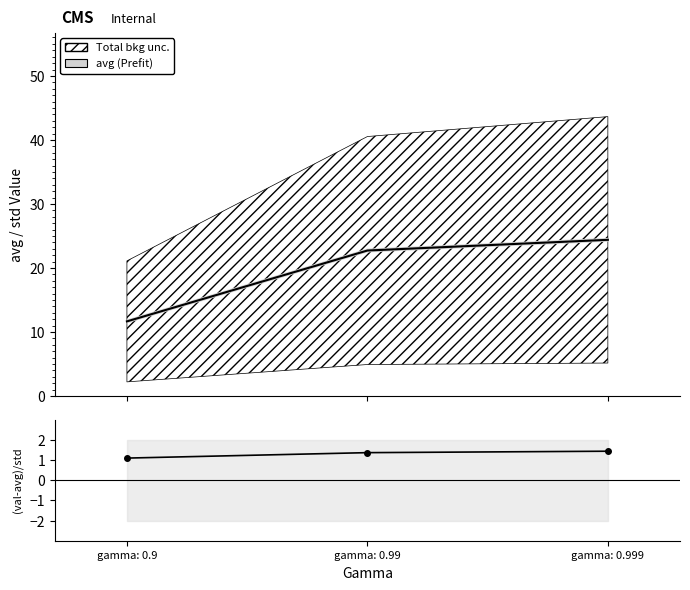

Where is (value-avg)/std nearest to the value 1?

gamma: 0.9